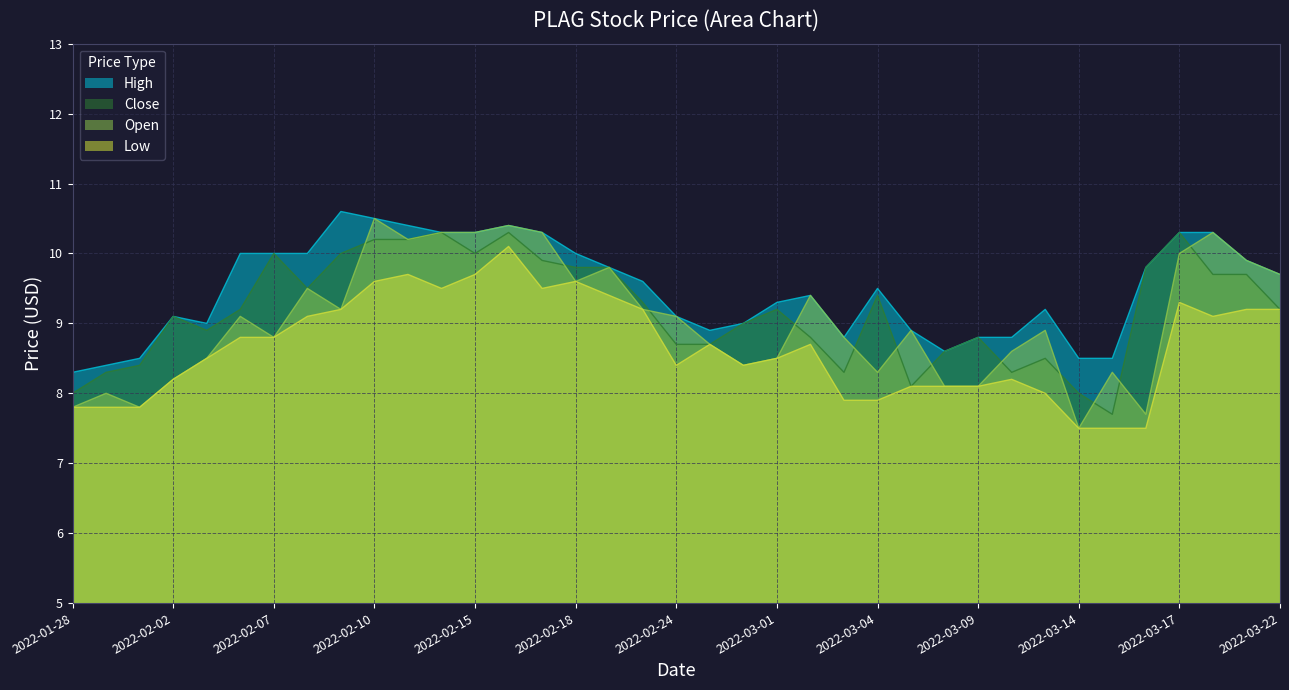

True or false: Open and Low cross at least once.

False